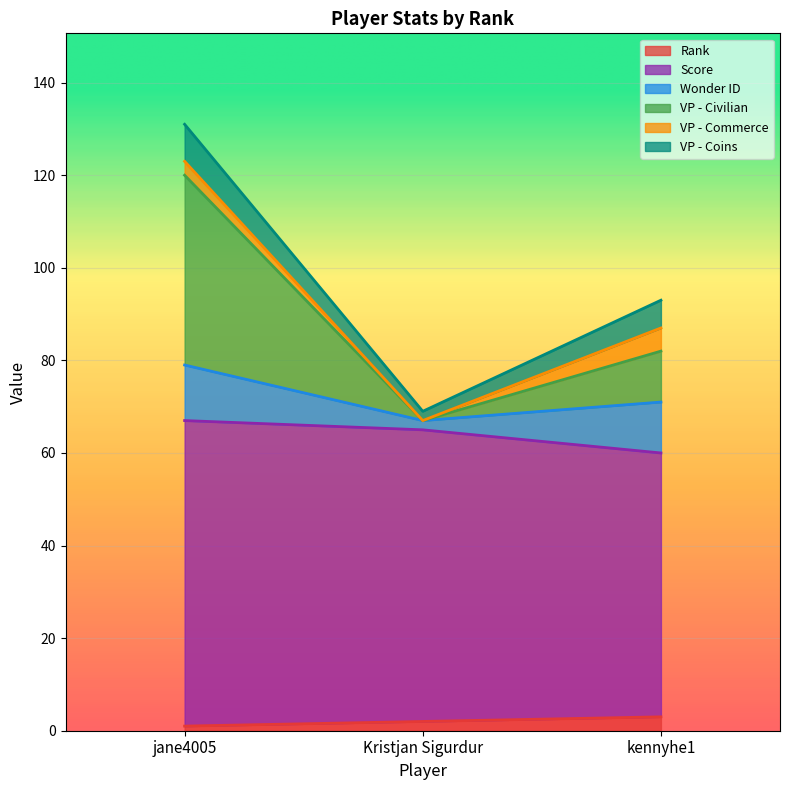

At which category is the sum across all series the highest?

jane4005